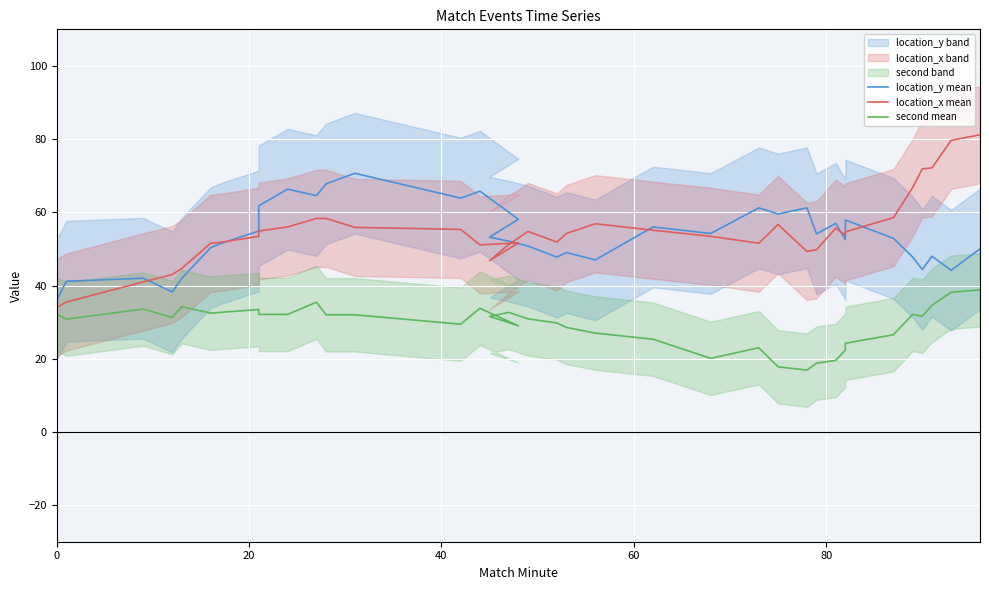

What is the maximum value shown in the chart?

81.2